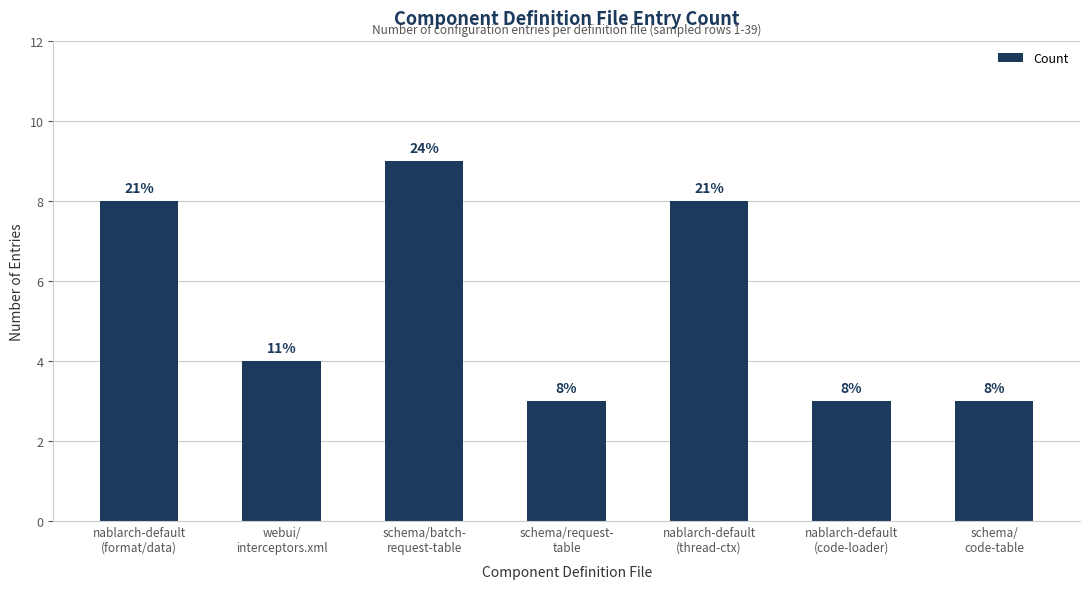

What is the value of the 4th bar from the left?

3